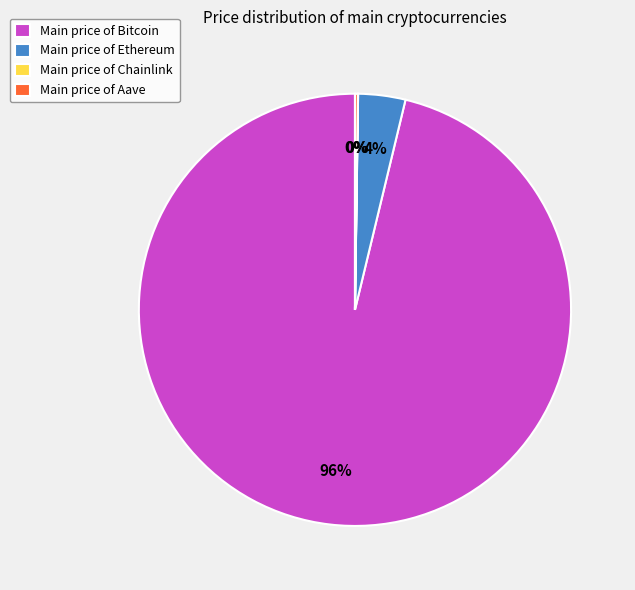

To the nearest percent, what is the difference between the largest and smallest slice percentages?

96%